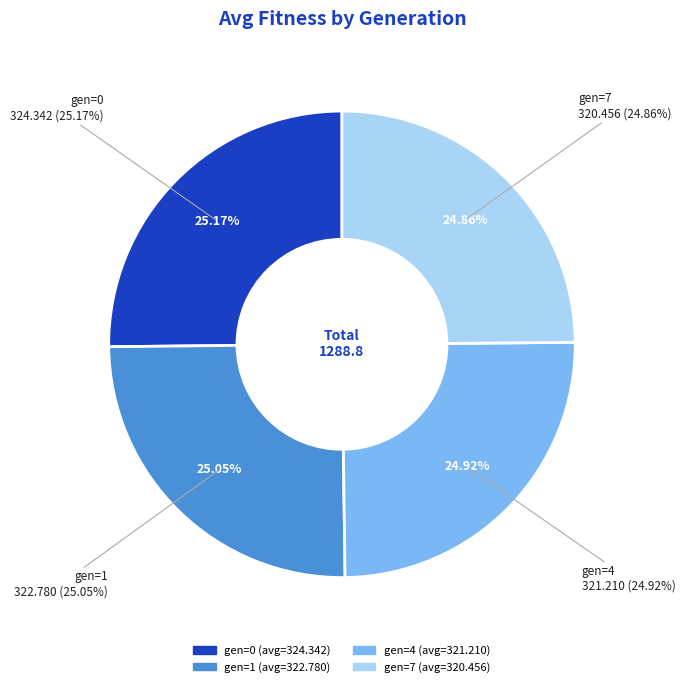

How much of the chart is everything except gen=4?

75.1%